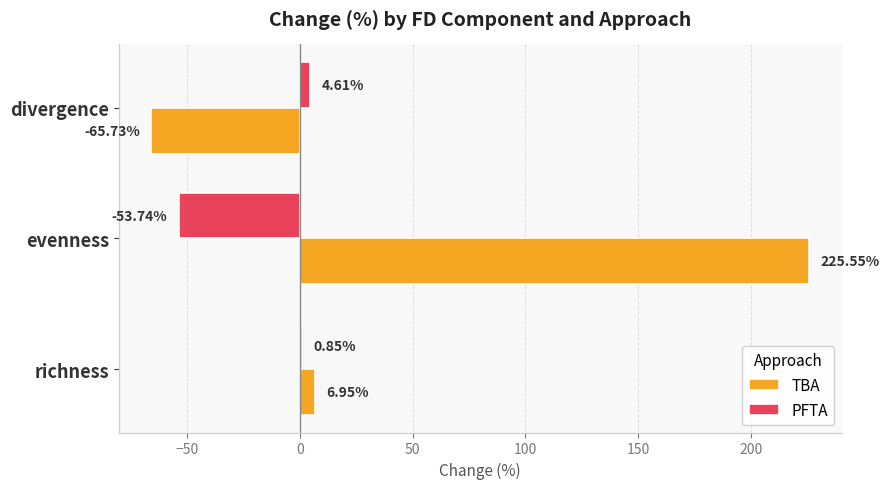

How many values in PFTA are above zero?

2